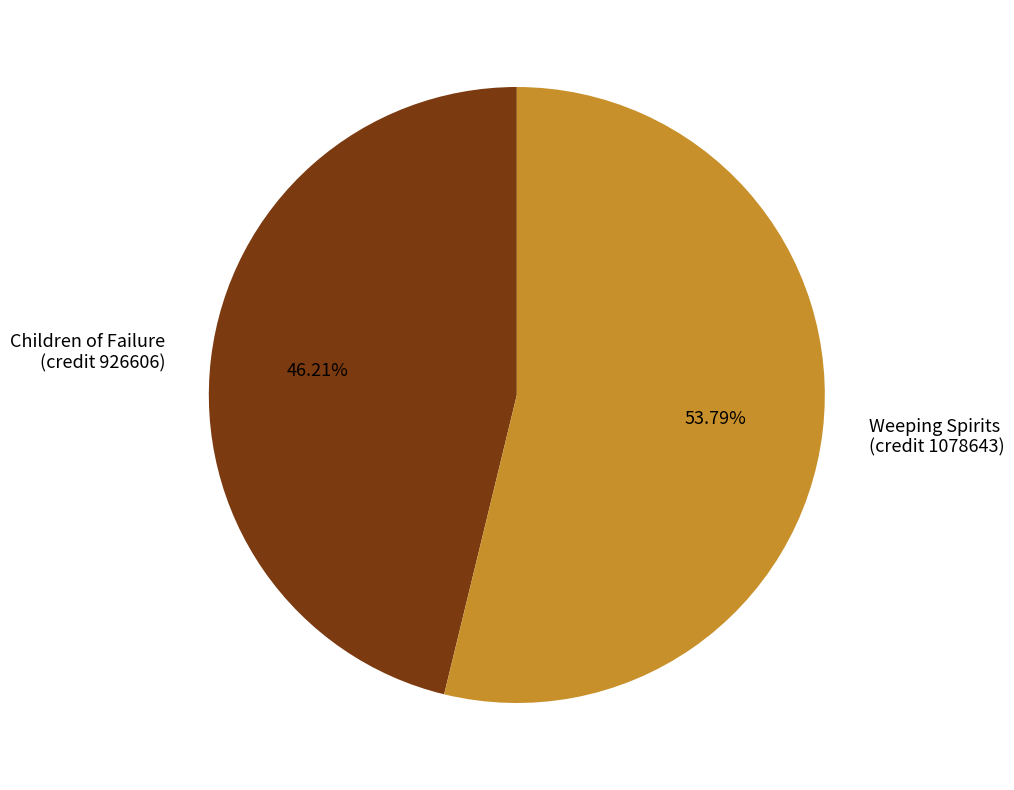

Between Weeping Spirits (credit 1078643) and Children of Failure (credit 926606), which is larger?

Weeping Spirits (credit 1078643)